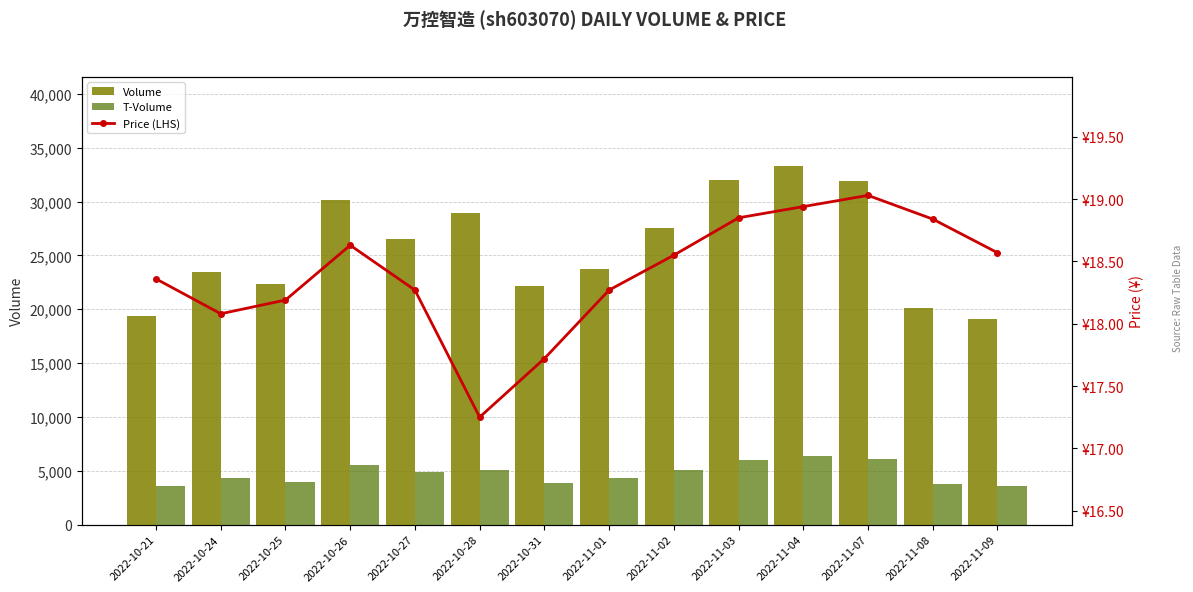

What is the label of the 8th bar from the left?

2022-11-01